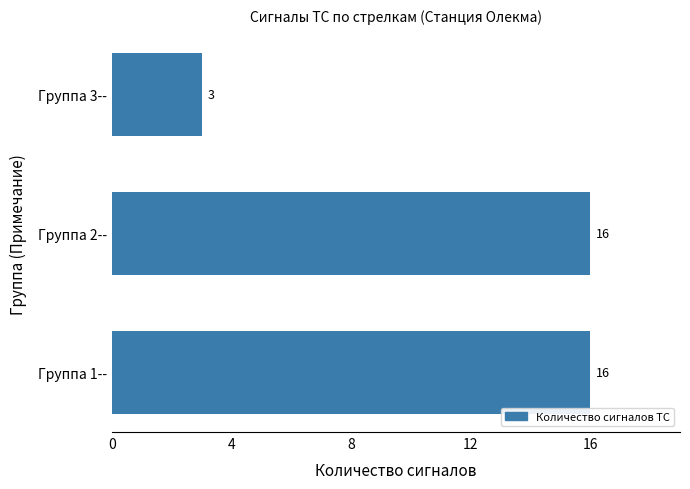

Reading top to bottom, transcribe all the data shown in this chart.

Группа 3--=3	Группа 2--=16	Группа 1--=16